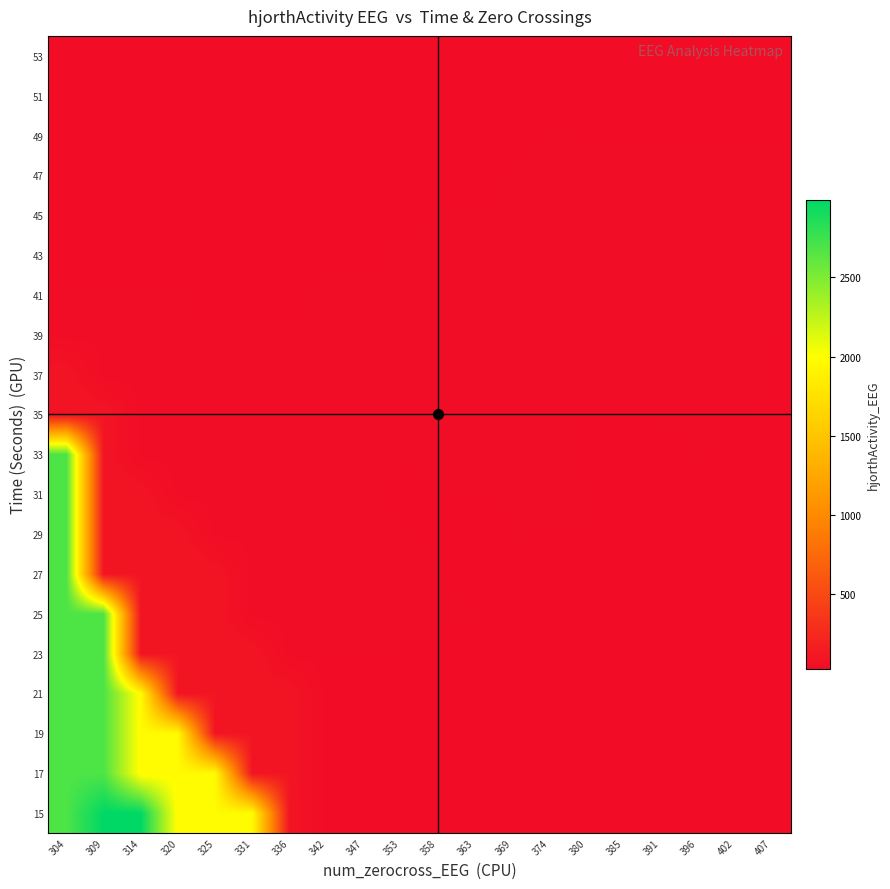

Reading left to right, transcribe all the data shown in this chart.

15: 304=2687.8	309=2989.8	314=2989.8	320=1967.4	325=1967.4	331=1967.4	336=96.7	342=32.7	347=32.7	353=32.7	358=32.7	363=32.2	369=32.2	374=32.2	380=32.2	385=32.2	391=32.2	396=32.2	402=32.2	407=33.7
17: 304=2687.8	309=2687.8	314=1967.4	320=1967.4	325=1967.4	331=96.7	336=96.7	342=32.7	347=32.7	353=32.7	358=32.2	363=32.2	369=32.2	374=32.2	380=32.2	385=32.2	391=32.2	396=33.7	402=33.7	407=33.7
19: 304=2687.8	309=2687.8	314=1967.4	320=1967.4	325=96.7	331=96.7	336=96.7	342=32.7	347=32.7	353=32.7	358=32.2	363=32.2	369=32.2	374=32.2	380=32.2	385=32.2	391=33.7	396=33.7	402=33.7	407=33.7
21: 304=2687.8	309=2687.8	314=1967.4	320=96.7	325=96.7	331=96.7	336=96.7	342=32.7	347=32.7	353=32.2	358=32.2	363=32.2	369=32.2	374=32.2	380=32.2	385=33.7	391=33.7	396=33.7	402=33.7	407=33.5
23: 304=2687.8	309=2687.8	314=96.7	320=96.7	325=96.7	331=96.7	336=33.7	342=33.7	347=33.7	353=33.7	358=32.8	363=32.8	369=32.8	374=32.5	380=33.7	385=33.7	391=33.7	396=33.7	402=33.7	407=33.5
25: 304=2687.8	309=2687.8	314=96.7	320=96.7	325=96.7	331=34.7	336=34.7	342=34.7	347=34.7	353=34.7	358=34.2	363=34.2	369=32.5	374=33.7	380=33.7	385=33.7	391=33.7	396=33.7	402=33.3	407=33.5
27: 304=2687.8	309=96.7	314=96.7	320=96.7	325=96.7	331=34.7	336=34.7	342=34.7	347=34.7	353=34.7	358=34.2	363=32.5	369=32.5	374=33.7	380=33.7	385=33.7	391=33.7	396=33.3	402=33.5	407=33.5
29: 304=2687.8	309=96.7	314=96.7	320=96.7	325=34.7	331=34.7	336=34.7	342=34.7	347=34.7	353=34.7	358=32.5	363=32.5	369=34.0	374=33.7	380=33.7	385=33.7	391=33.3	396=33.3	402=33.5	407=33.5
31: 304=2687.8	309=96.7	314=96.7	320=34.7	325=34.7	331=34.7	336=34.7	342=34.7	347=34.7	353=32.5	358=34.0	363=34.0	369=34.0	374=34.0	380=34.0	385=33.3	391=33.3	396=33.3	402=33.5	407=33.5
33: 304=2687.8	309=96.7	314=34.7	320=34.7	325=34.7	331=34.7	336=34.7	342=34.7	347=34.7	353=34.3	358=34.3	363=34.3	369=34.3	374=34.3	380=33.3	385=33.3	391=33.3	396=34.0	402=33.5	407=33.5
35: 304=96.7	309=96.7	314=34.7	320=34.7	325=34.7	331=34.7	336=34.7	342=34.7	347=34.3	353=34.3	358=34.3	363=34.3	369=34.3	374=34.3	380=33.3	385=33.3	391=34.0	396=34.0	402=33.5	407=33.5
37: 304=96.7	309=34.7	314=34.7	320=34.7	325=34.7	331=34.7	336=34.7	342=34.3	347=34.3	353=34.3	358=34.3	363=34.3	369=34.3	374=38.2	380=38.2	385=38.2	391=38.2	396=35.8	402=35.8	407=33.5
39: 304=34.7	309=34.7	314=34.7	320=34.7	325=34.7	331=34.7	336=34.3	342=34.3	347=34.3	353=34.3	358=34.3	363=35.8	369=35.8	374=36.0	380=36.0	385=36.2	391=36.2	396=35.8	402=35.8	407=33.5
41: 304=34.7	309=34.7	314=34.7	320=34.7	325=31.8	331=31.8	336=31.8	342=35.8	347=35.8	353=35.8	358=35.8	363=35.8	369=35.8	374=35.8	380=36.0	385=36.4	391=36.4	396=36.4	402=35.8	407=35.8
43: 304=31.8	309=31.8	314=31.8	320=31.8	325=31.8	331=31.8	336=31.8	342=31.8	347=31.8	353=35.8	358=35.8	363=35.8	369=35.8	374=35.8	380=35.8	385=35.5	391=35.5	396=35.5	402=35.5	407=35.8
45: 304=31.8	309=31.8	314=31.8	320=31.8	325=31.8	331=31.8	336=31.8	342=31.8	347=31.8	353=31.8	358=34.3	363=34.3	369=34.3	374=34.3	380=34.2	385=34.2	391=35.5	396=35.5	402=35.5	407=35.5
47: 304=31.8	309=31.8	314=31.8	320=31.8	325=31.8	331=31.8	336=31.8	342=31.8	347=31.8	353=31.8	358=31.8	363=31.8	369=34.6	374=34.6	380=34.6	385=34.2	391=34.2	396=35.5	402=35.5	407=35.5
49: 304=31.8	309=31.8	314=31.8	320=31.8	325=31.8	331=31.8	336=31.8	342=31.8	347=31.8	353=31.8	358=31.8	363=31.8	369=31.8	374=34.6	380=33.5	385=33.5	391=33.5	396=33.5	402=33.5	407=33.5
51: 304=31.8	309=31.8	314=31.8	320=31.8	325=31.8	331=31.8	336=31.8	342=31.8	347=31.8	353=31.8	358=31.8	363=31.8	369=31.8	374=28.0	380=33.5	385=33.5	391=33.5	396=33.5	402=33.5	407=33.5
53: 304=29.5	309=29.5	314=29.5	320=29.5	325=29.5	331=29.5	336=29.5	342=29.5	347=29.5	353=29.5	358=29.5	363=29.5	369=29.5	374=28.0	380=28.0	385=28.0	391=33.5	396=33.5	402=33.5	407=33.5